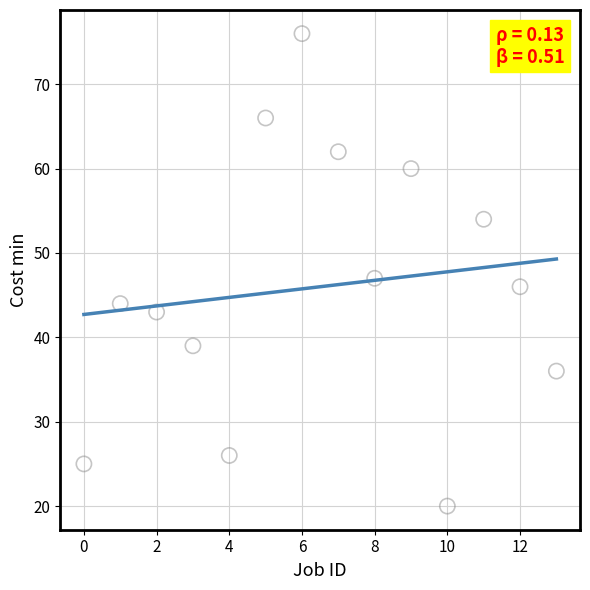

What Y value in the scatter plot is closest to 48?

47